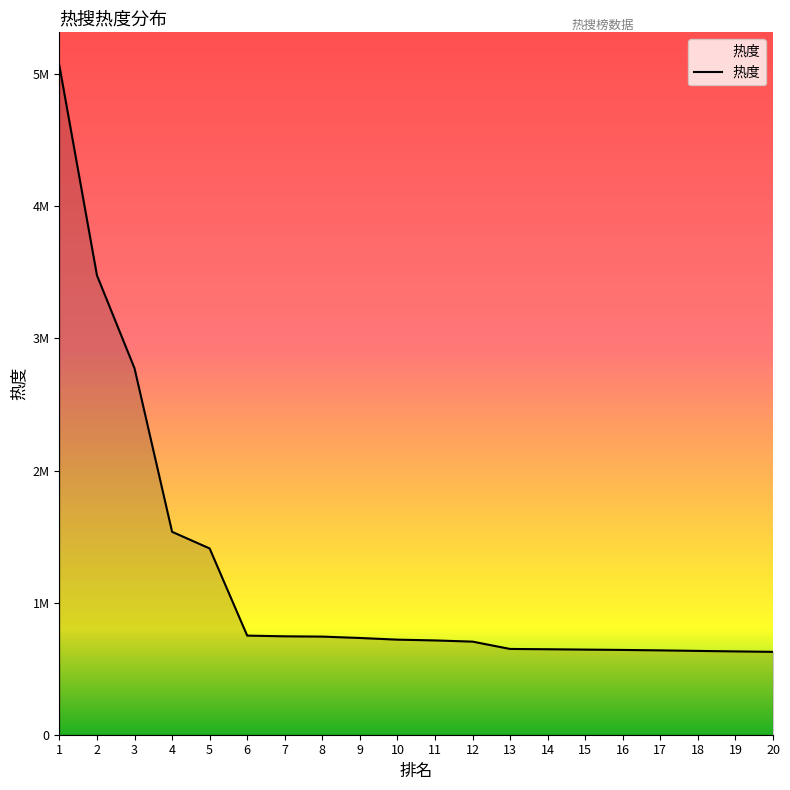

Does the chart have visible grid lines?

No